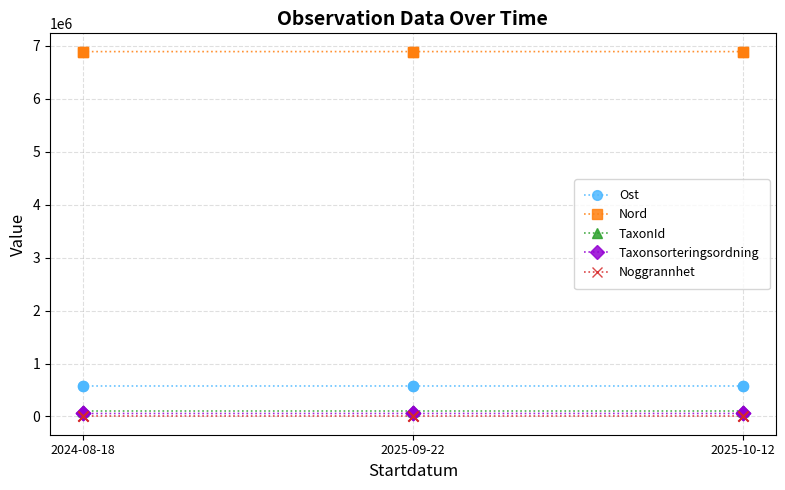

What is the label of the 2nd point from the right?

2025-09-22